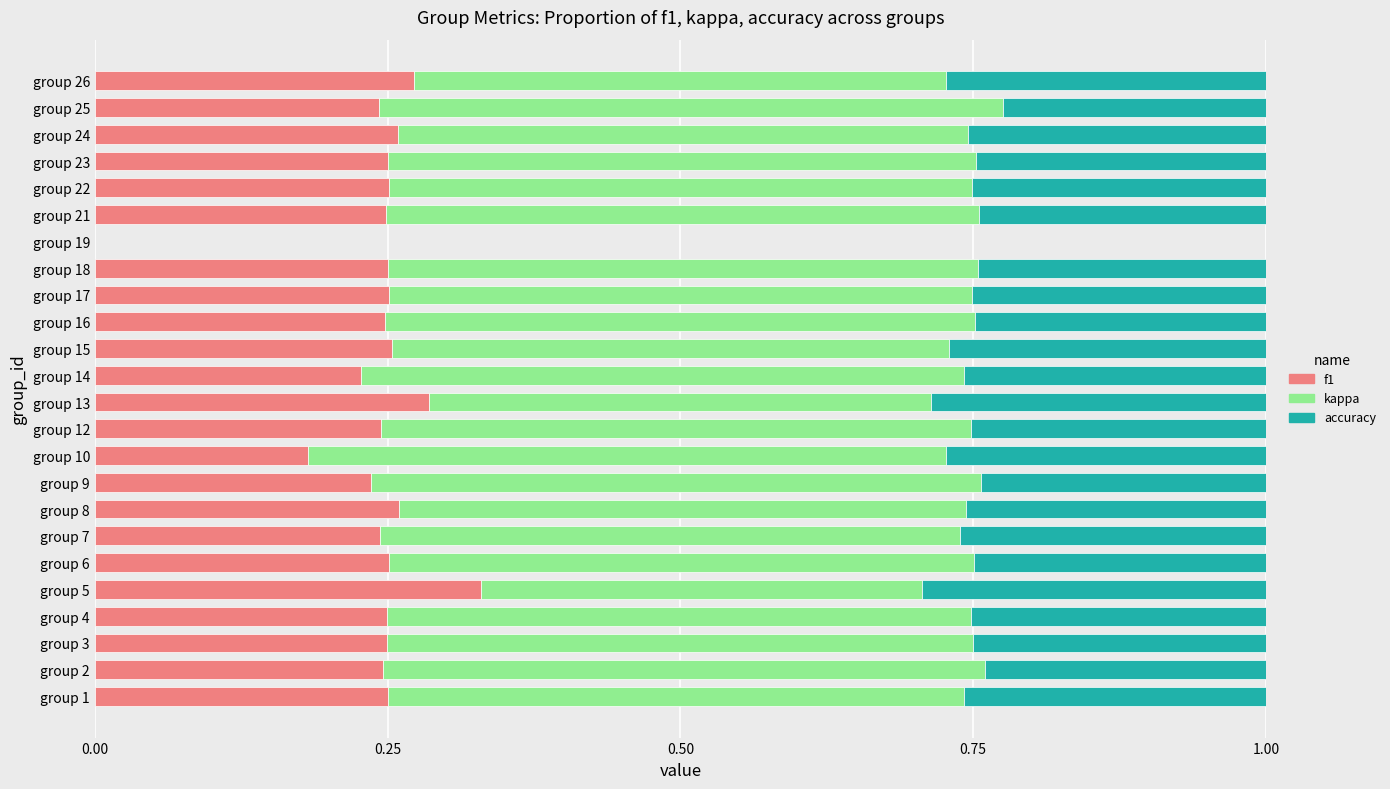

Which category has the highest value in the f1 series?

group 5